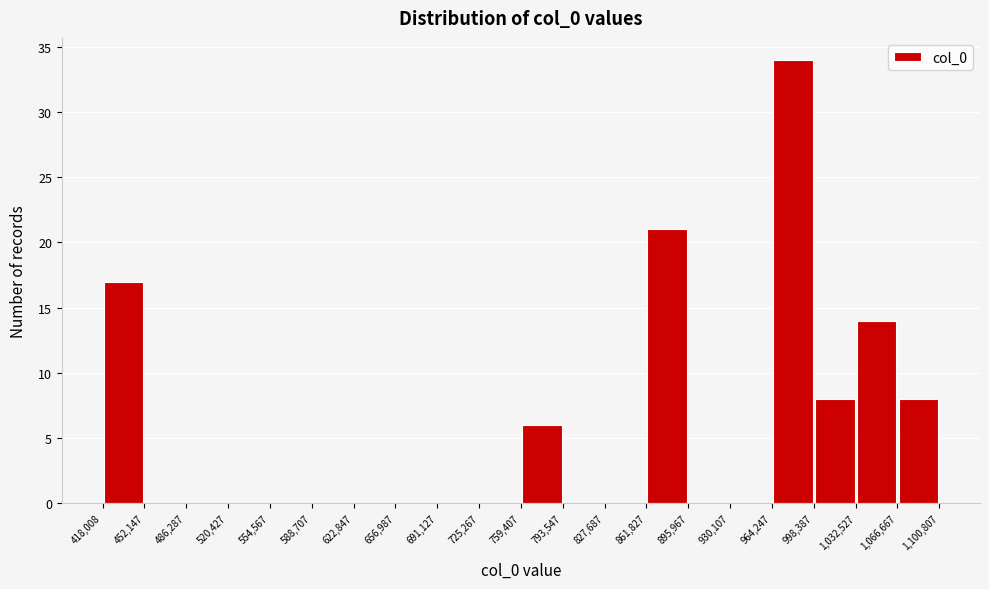

Reading left to right, list every bar in this chart as the range it spans on the x-axis followed by its height. The values are not printed on the chart, so give them approximately, as read against the axis.

418,008 to 452,147: 17
452,147 to 486,287: 0
486,287 to 520,427: 0
520,427 to 554,567: 0
554,567 to 588,707: 0
588,707 to 622,847: 0
622,847 to 656,987: 0
656,987 to 691,127: 0
691,127 to 725,267: 0
725,267 to 759,407: 0
759,407 to 793,547: 6
793,547 to 827,687: 0
827,687 to 861,827: 0
861,827 to 895,967: 21
895,967 to 930,107: 0
930,107 to 964,247: 0
964,247 to 998,387: 34
998,387 to 1,032,527: 8
1,032,527 to 1,066,667: 14
1,066,667 to 1,100,807: 8